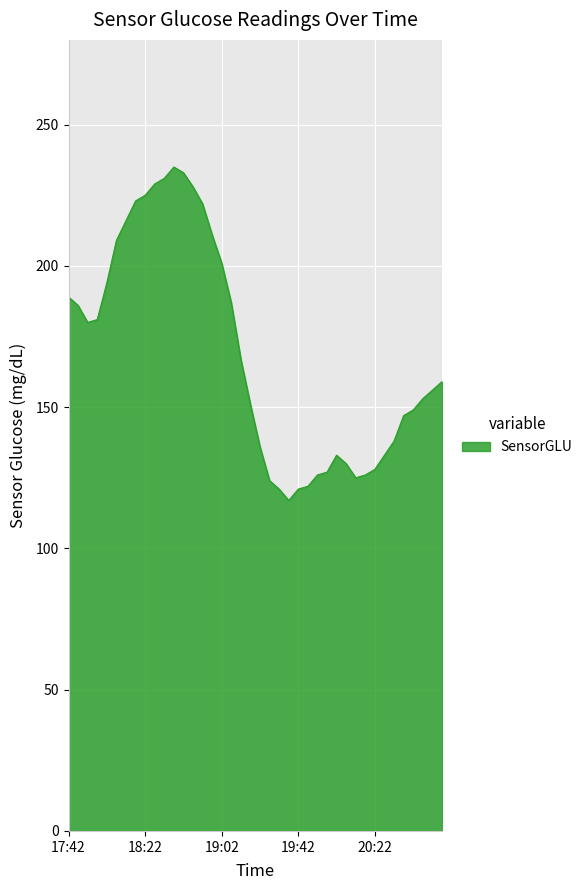

What is the sum of all values?

6769